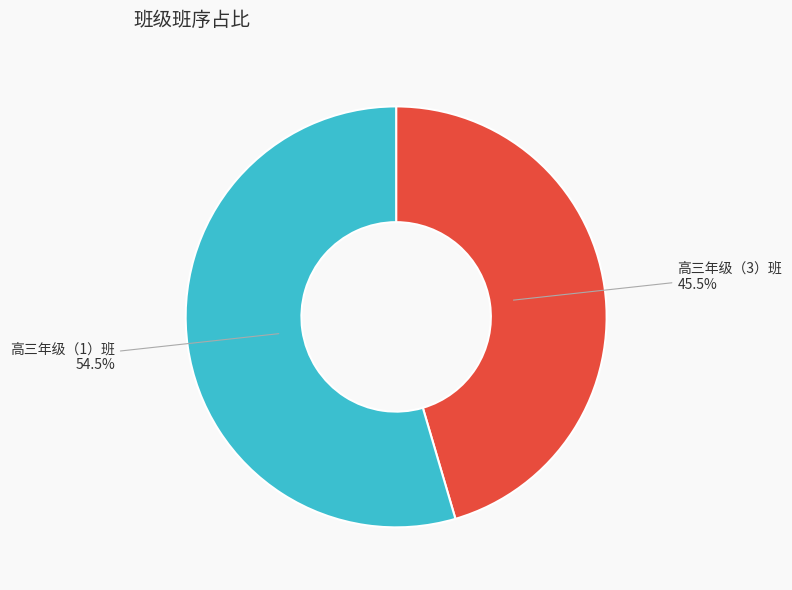

True or false: 高三年级（3）班 accounts for 54% of the total.

False